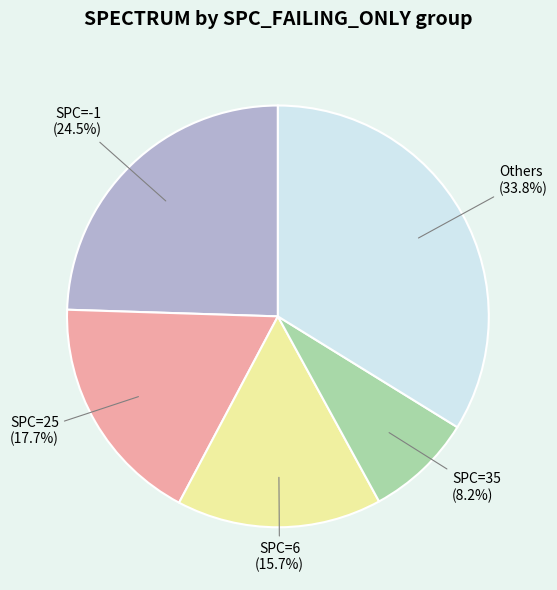

Does any single category account for the majority?

No